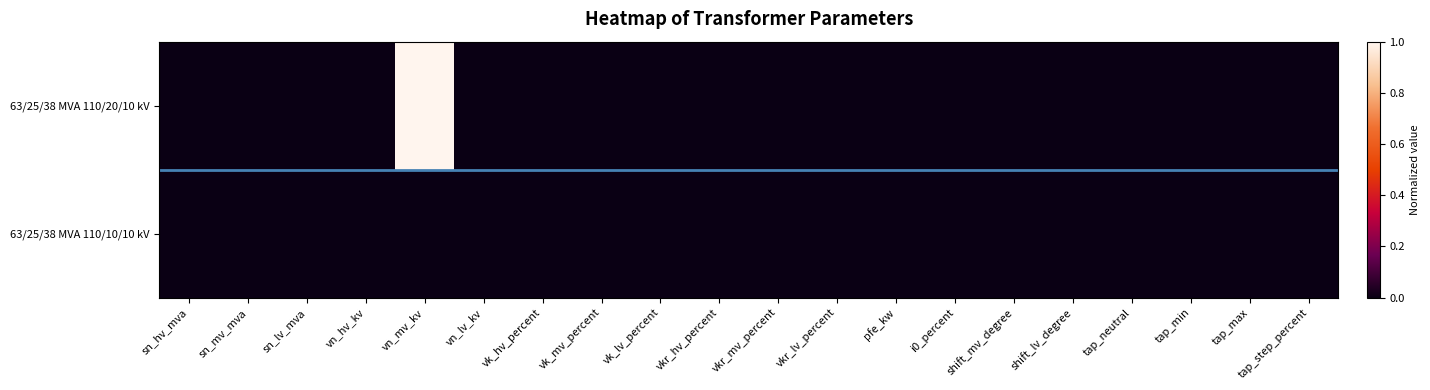

Reading left to right, list all the values displayed in this chart.

63/25/38 MVA 110/20/10 kV: sn_hv_mva=0	sn_mv_mva=0	sn_lv_mva=0	vn_hv_kv=0	vn_mv_kv=1	vn_lv_kv=0	vk_hv_percent=0	vk_mv_percent=0	vk_lv_percent=0	vkr_hv_percent=0	vkr_mv_percent=0	vkr_lv_percent=0	pfe_kw=0	i0_percent=0	shift_mv_degree=0	shift_lv_degree=0	tap_neutral=0	tap_min=0	tap_max=0	tap_step_percent=0
63/25/38 MVA 110/10/10 kV: sn_hv_mva=0	sn_mv_mva=0	sn_lv_mva=0	vn_hv_kv=0	vn_mv_kv=0	vn_lv_kv=0	vk_hv_percent=0	vk_mv_percent=0	vk_lv_percent=0	vkr_hv_percent=0	vkr_mv_percent=0	vkr_lv_percent=0	pfe_kw=0	i0_percent=0	shift_mv_degree=0	shift_lv_degree=0	tap_neutral=0	tap_min=0	tap_max=0	tap_step_percent=0